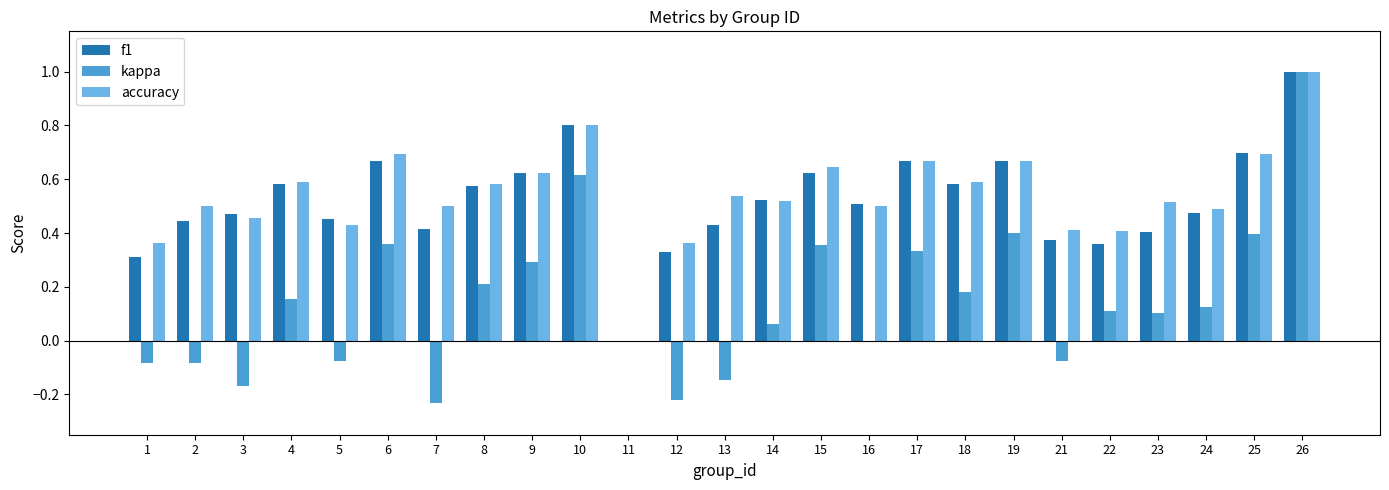

How many data points in accuracy are above 0?

24